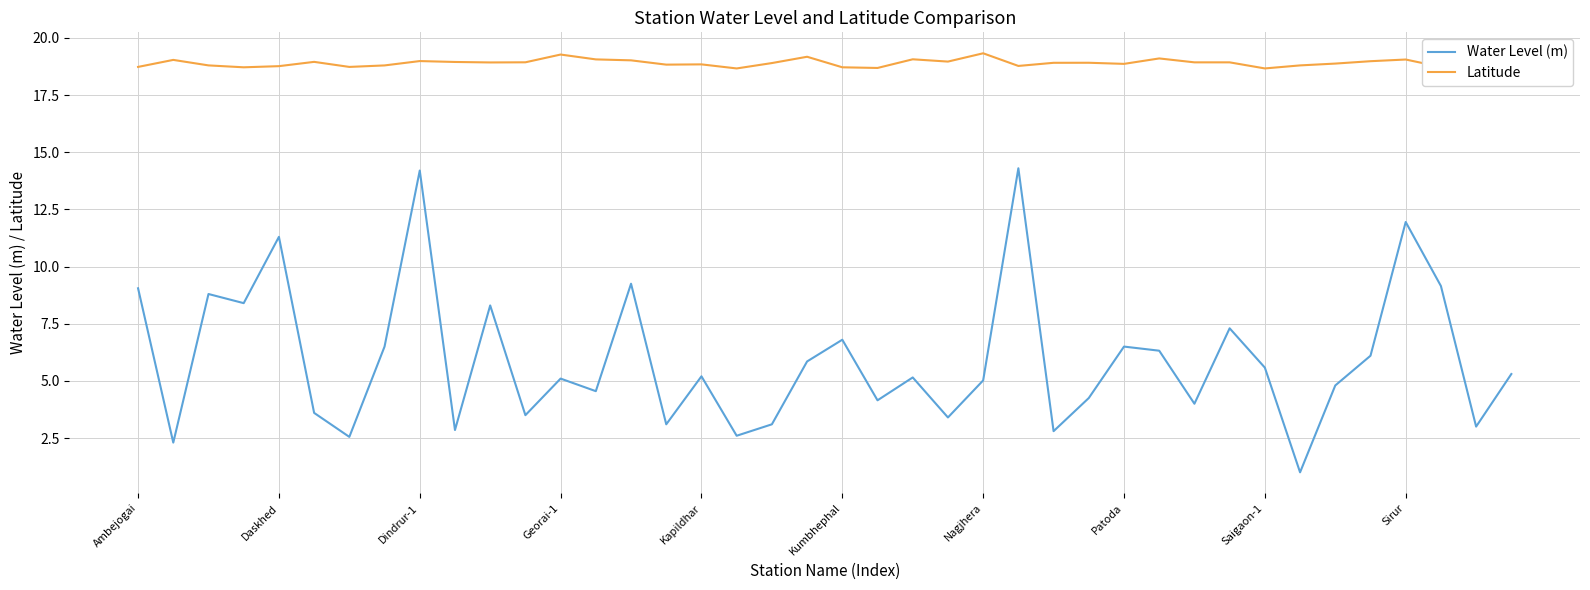

True or false: Water Level (m) and Latitude cross at least once.

False